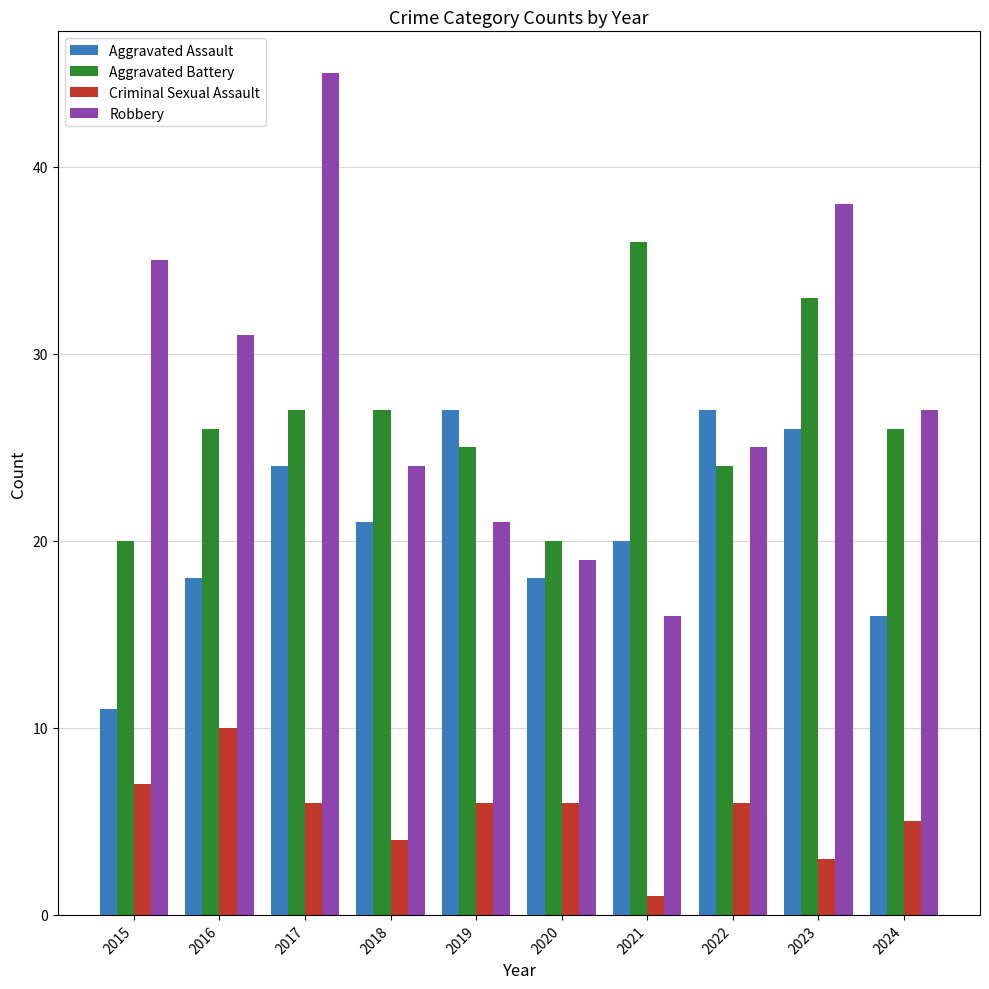

Between 2017 and 2021, which series saw the biggest shift?

Robbery